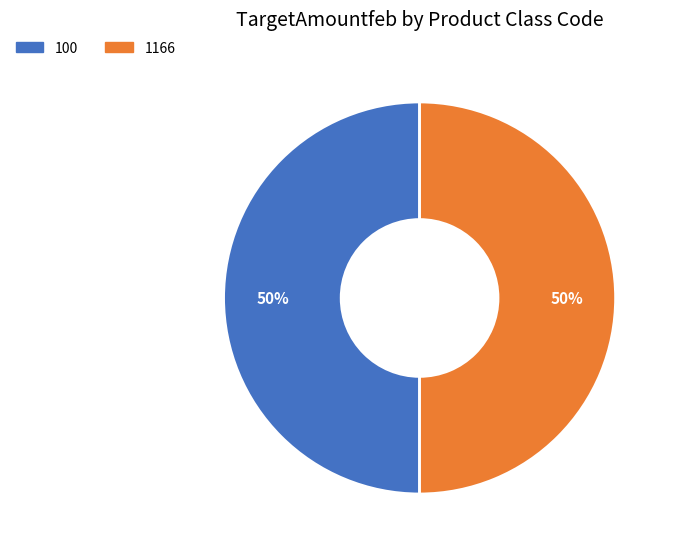

Count the number of slices in the pie.

2